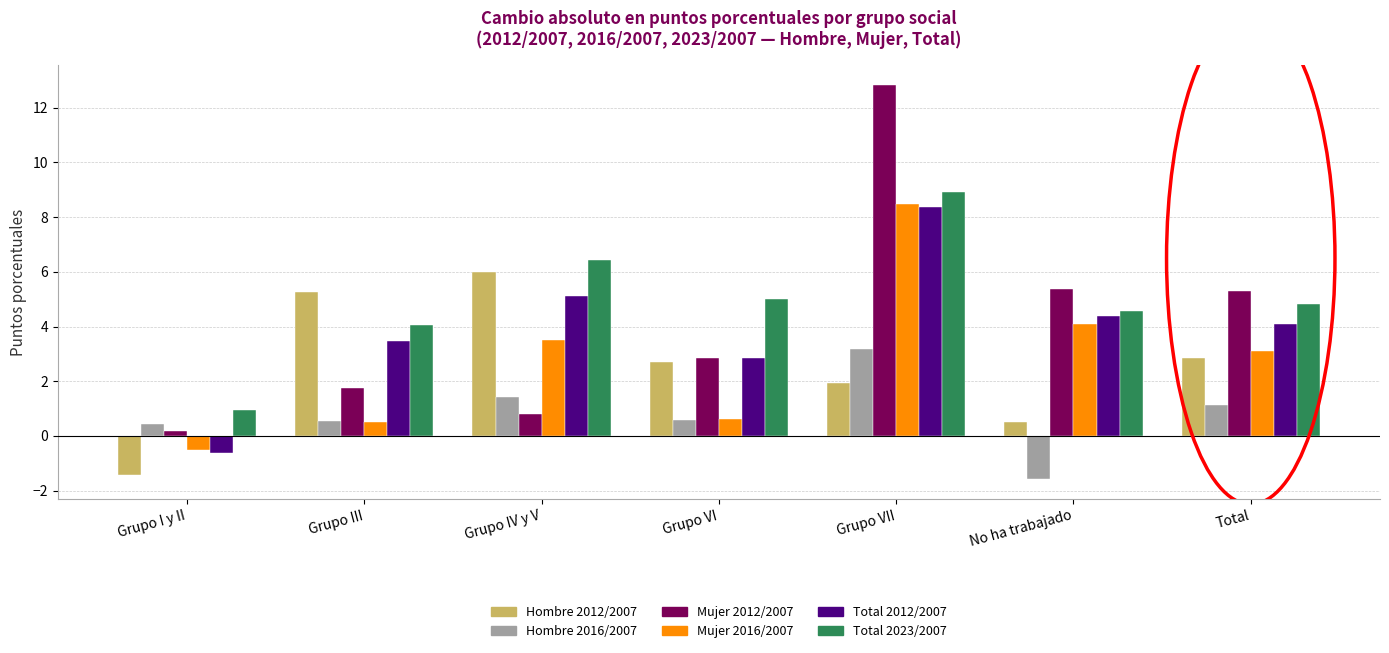

What are all the series names shown in the legend?

Hombre 2012/2007, Hombre 2016/2007, Mujer 2012/2007, Mujer 2016/2007, Total 2012/2007, Total 2023/2007